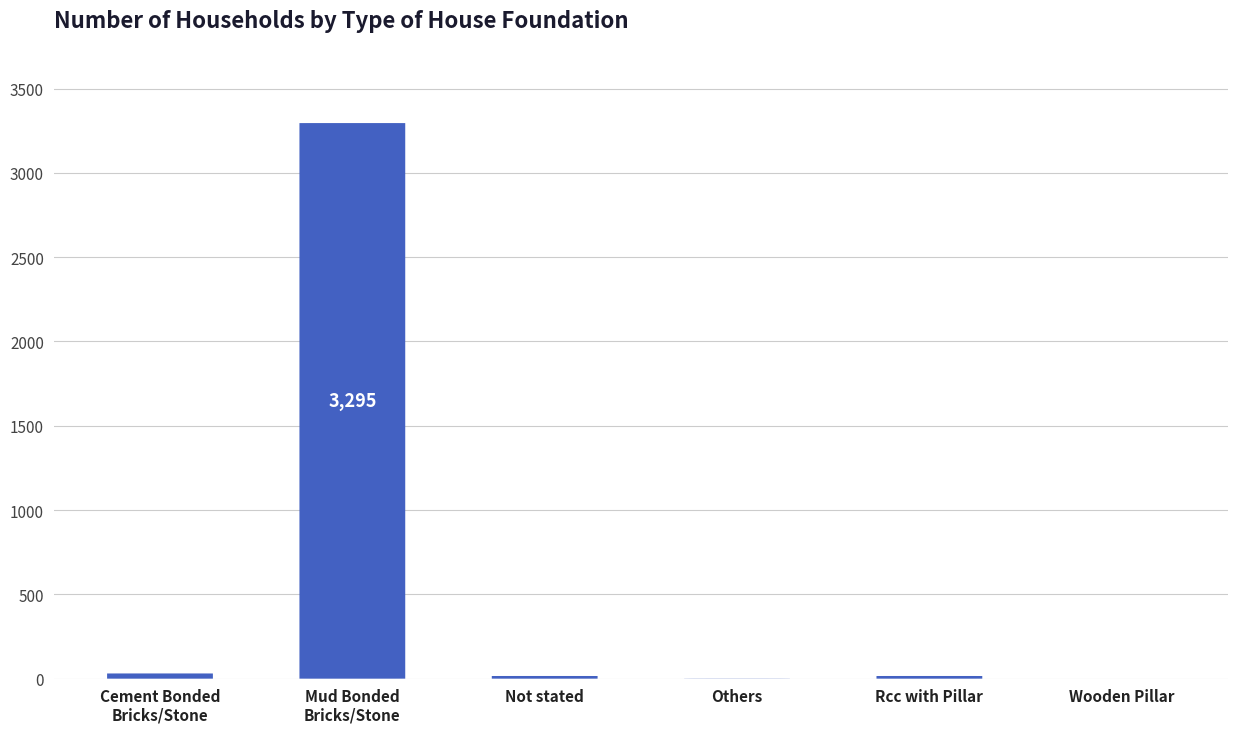

What is the value of the 5th bar from the left?

16